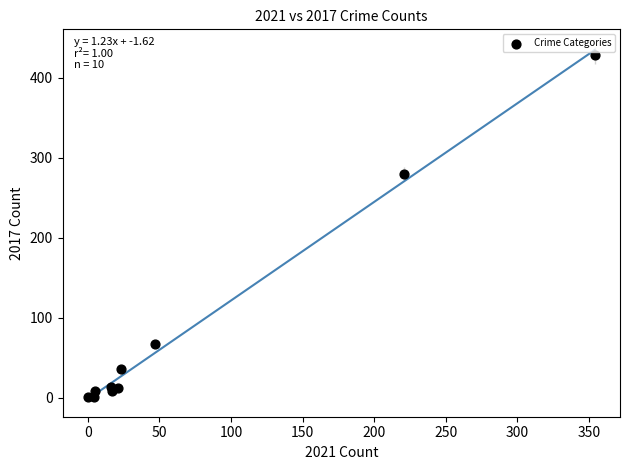

What Y value in the scatter plot is closest to 214?

280